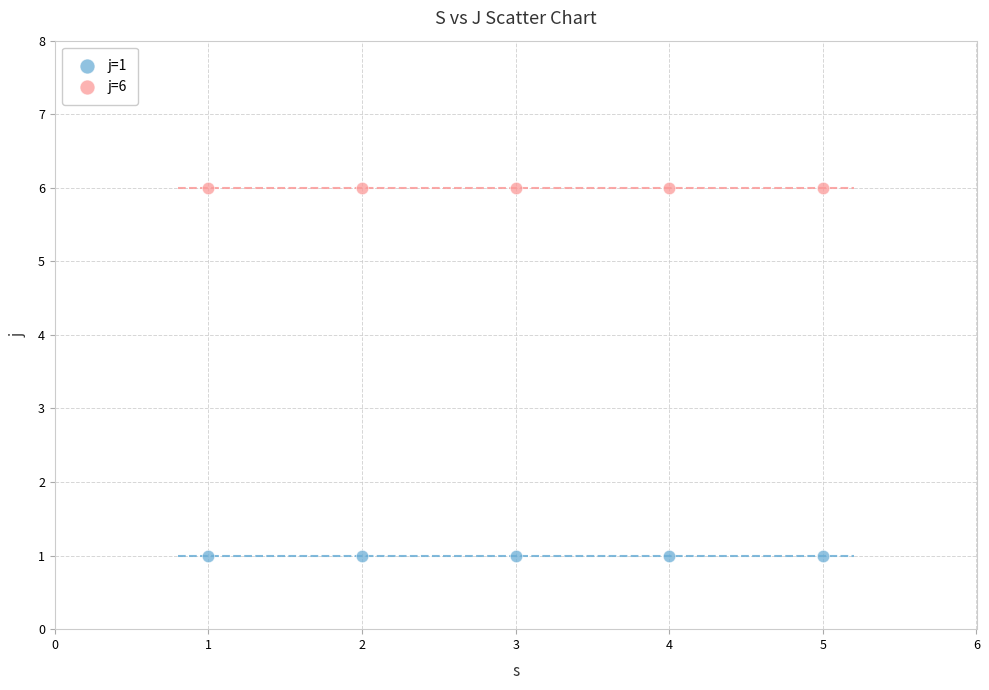

Which series reaches the maximum Y coordinate?

j=6